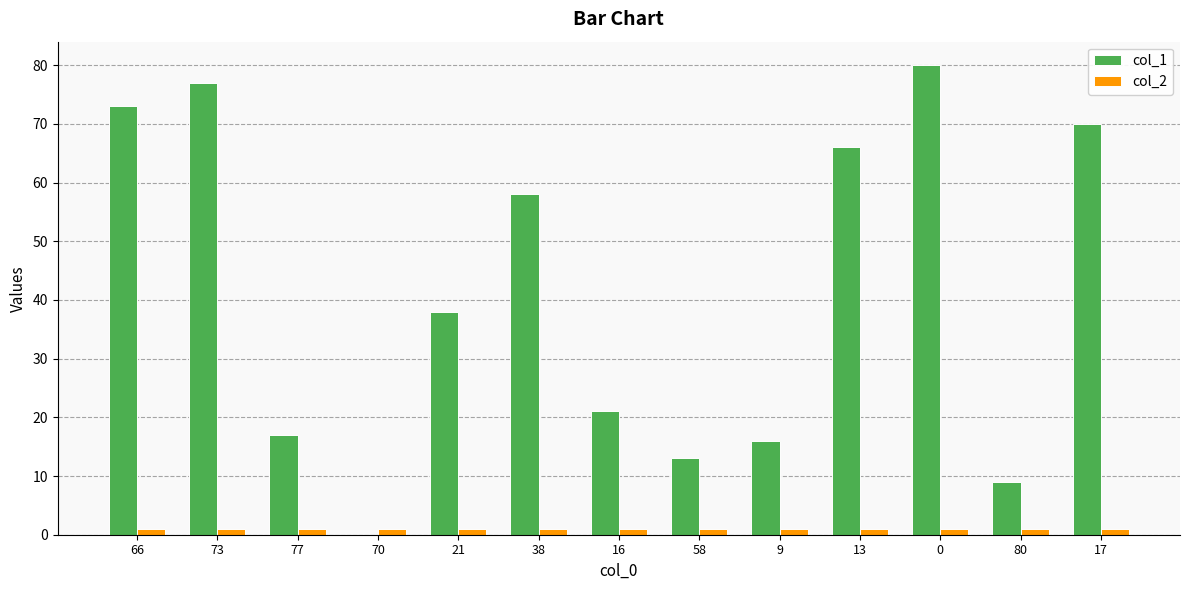

Reading left to right, extract all data points from this chart.

col_1: 73	77	17	0	38	58	21	13	16	66	80	9	70
col_2: 1	1	1	1	1	1	1	1	1	1	1	1	1